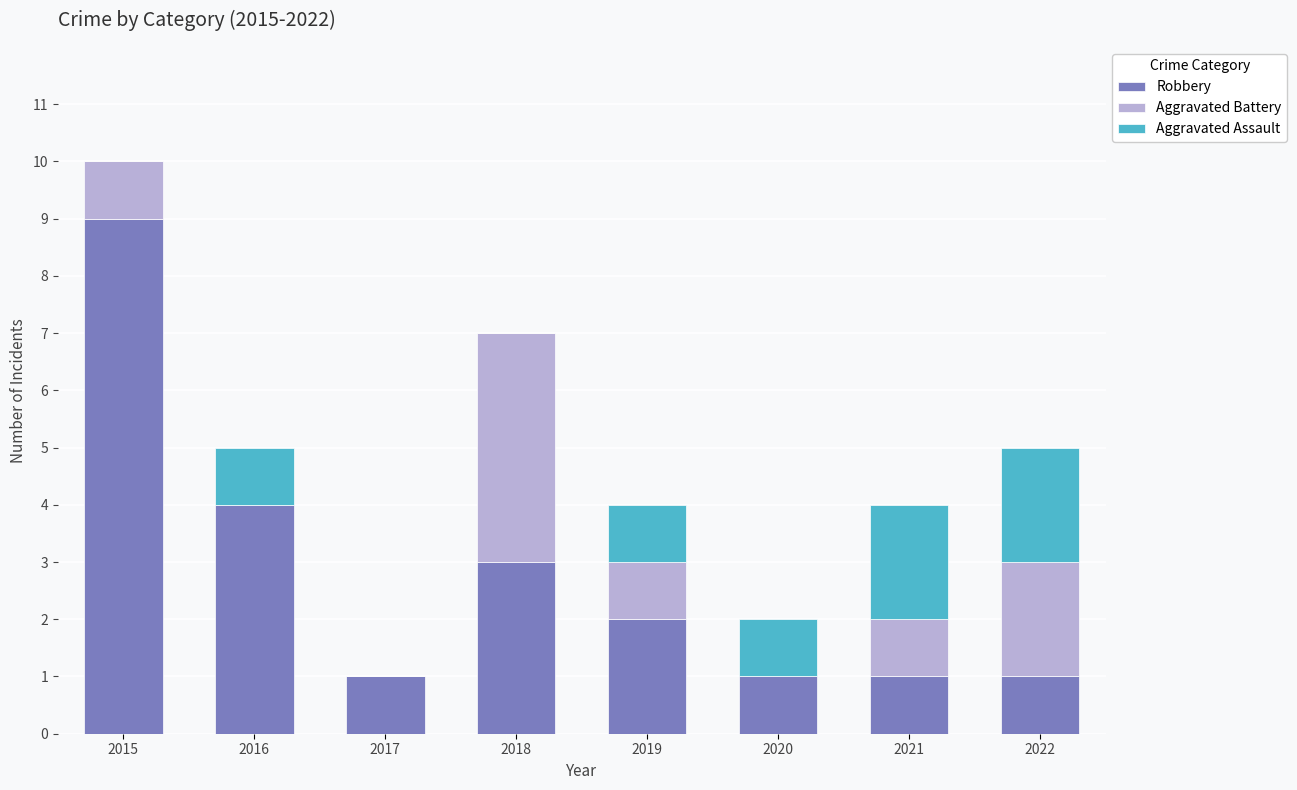

Are the bars grouped side by side (vs. stacked)?

No